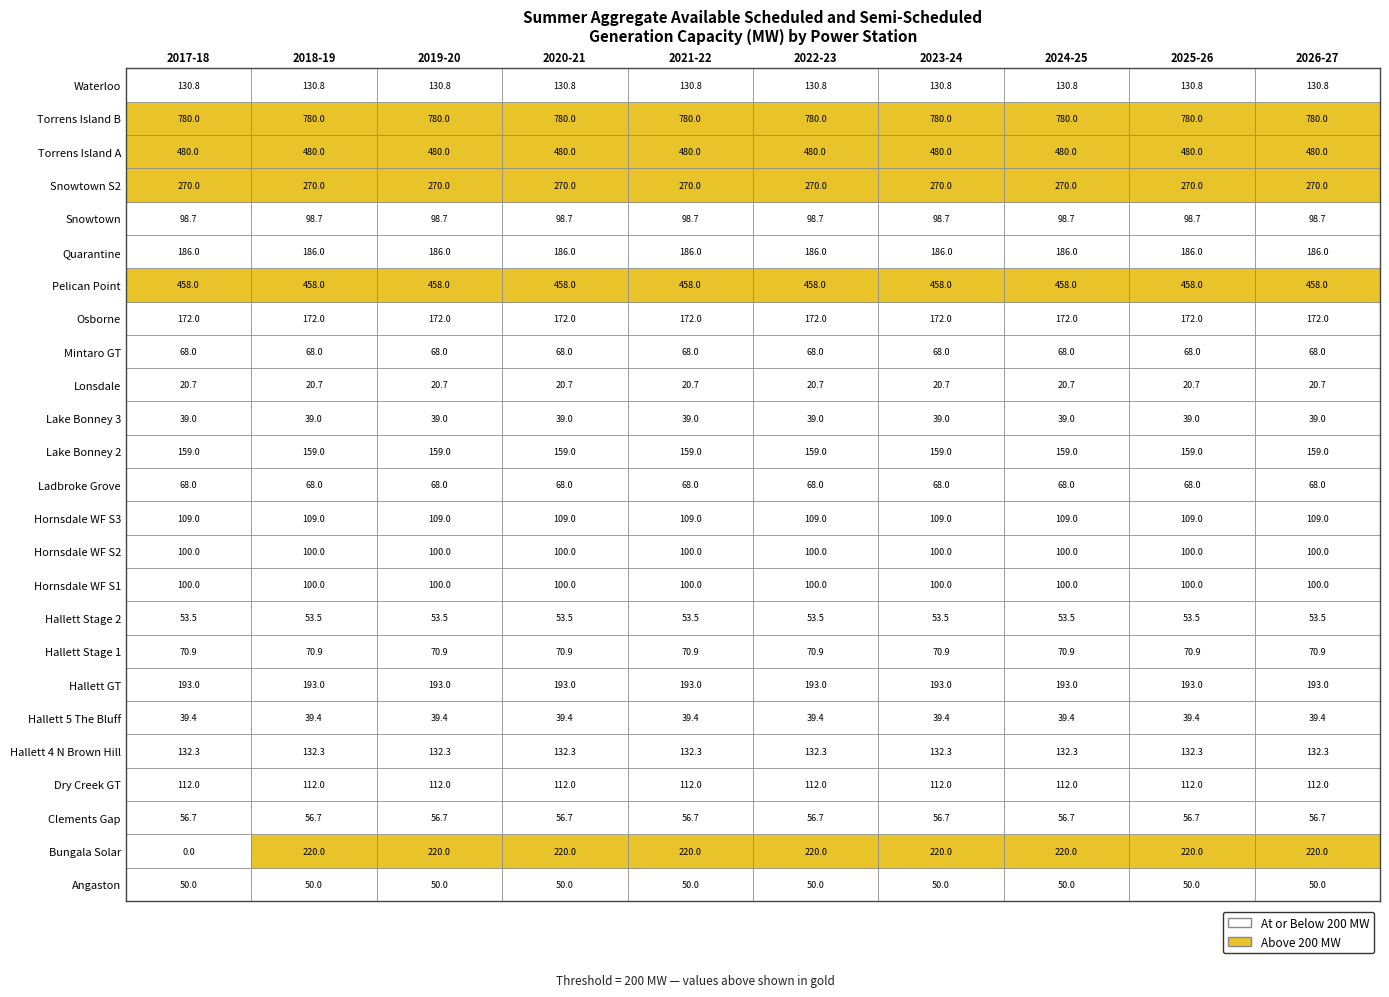

What is the sum of the Torrens Island B values at 1 and 8?

1560.0